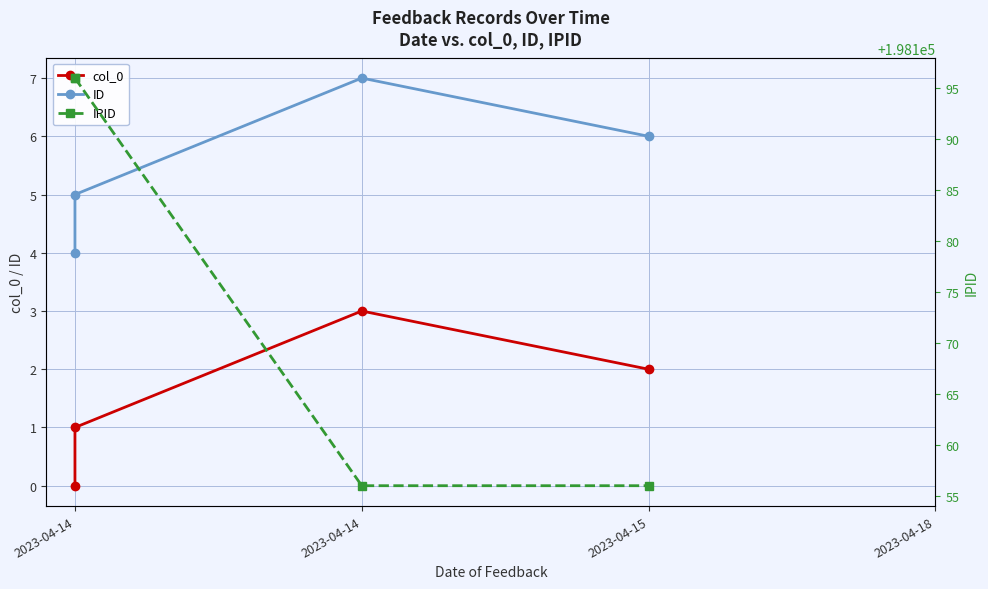

What is the approximate value of col_0 at 2023-04-14?

1